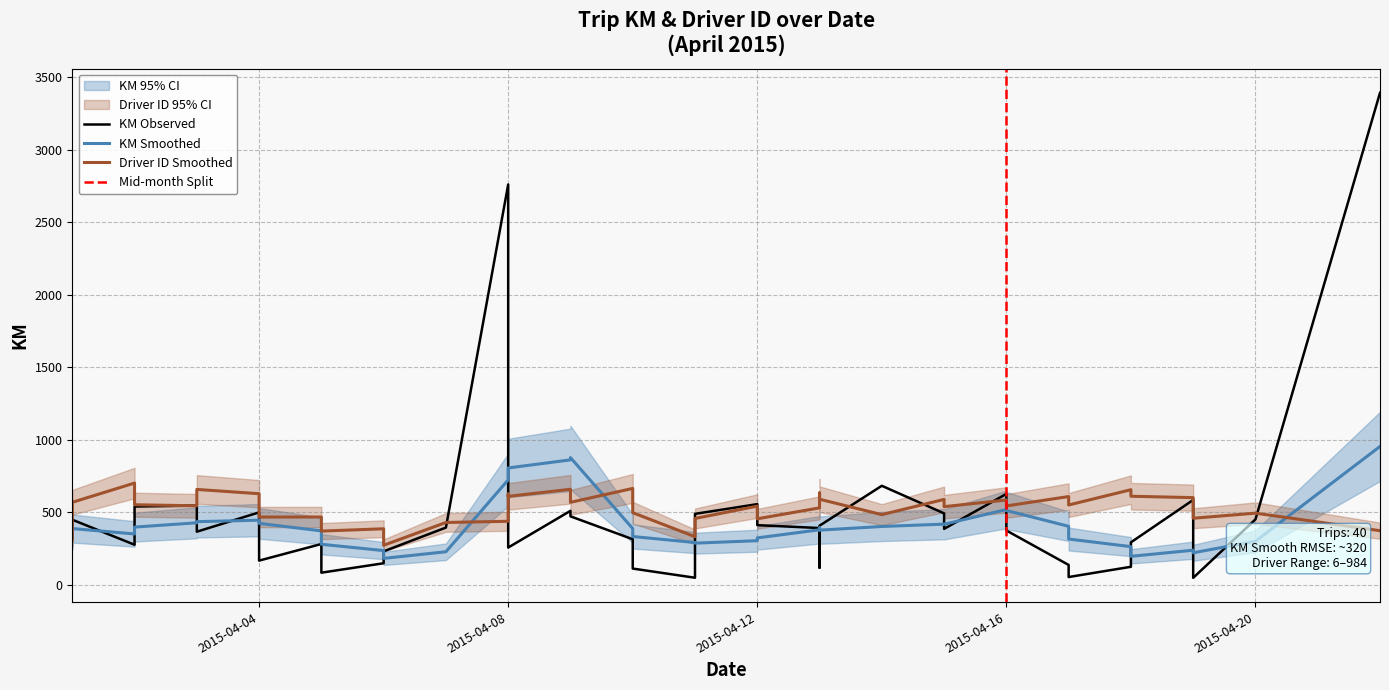

What is the smallest value displayed?

48.5